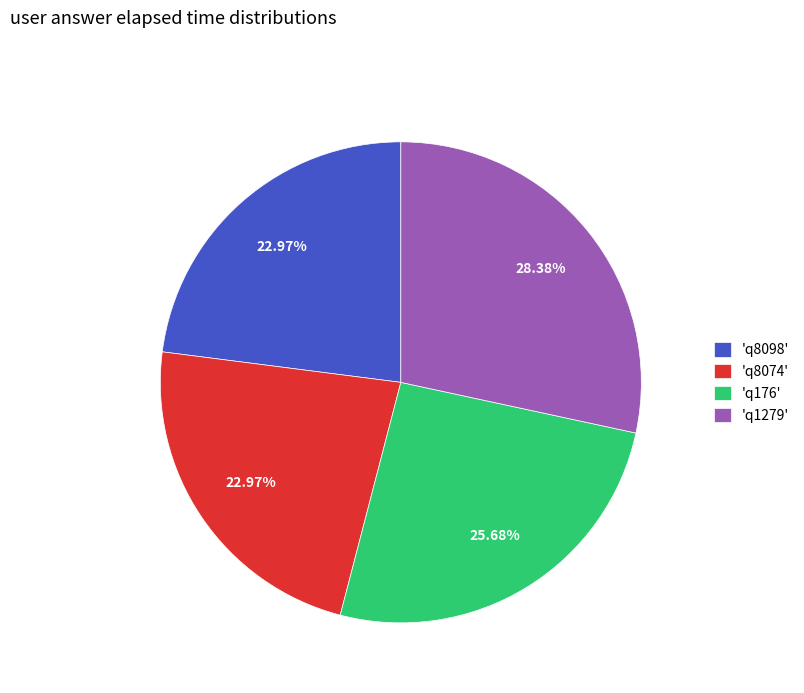

How many segments does this pie chart have?

4